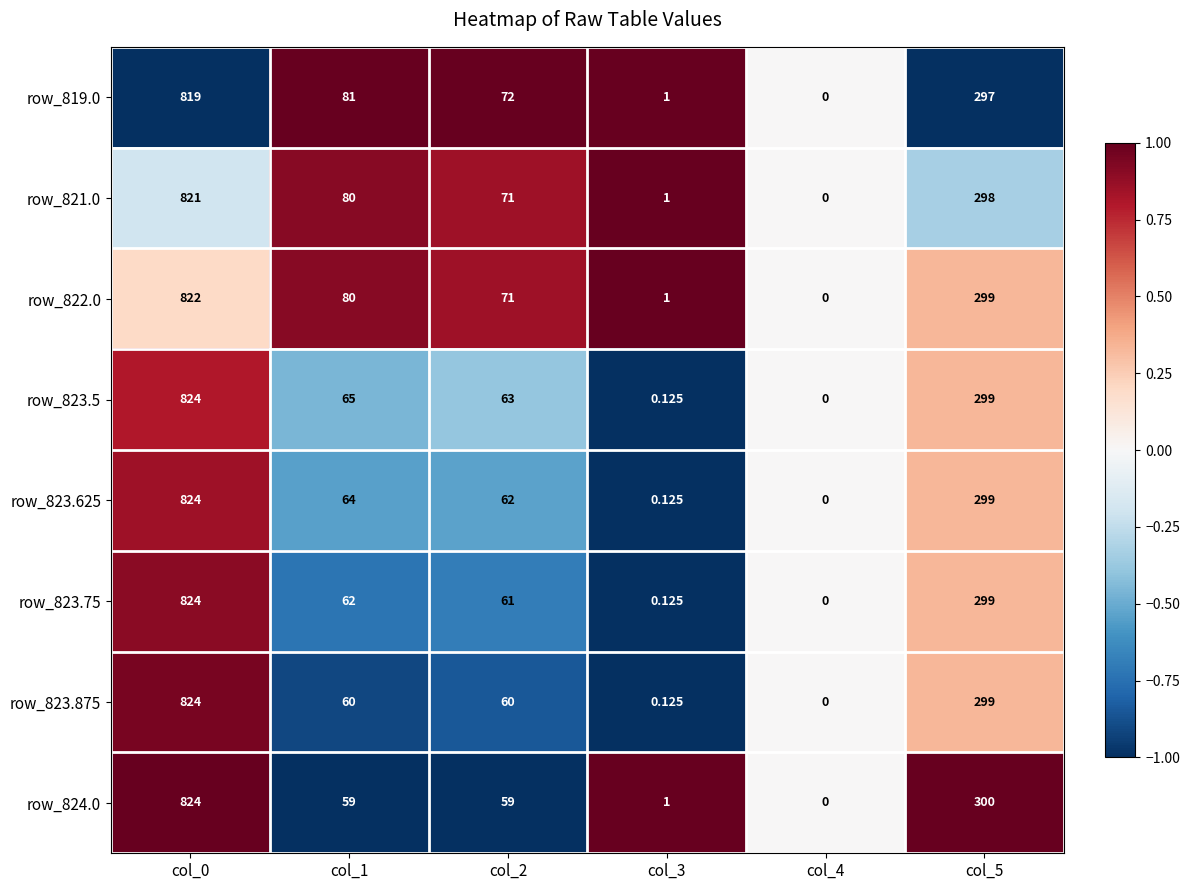

What is the smallest value displayed?

0.0